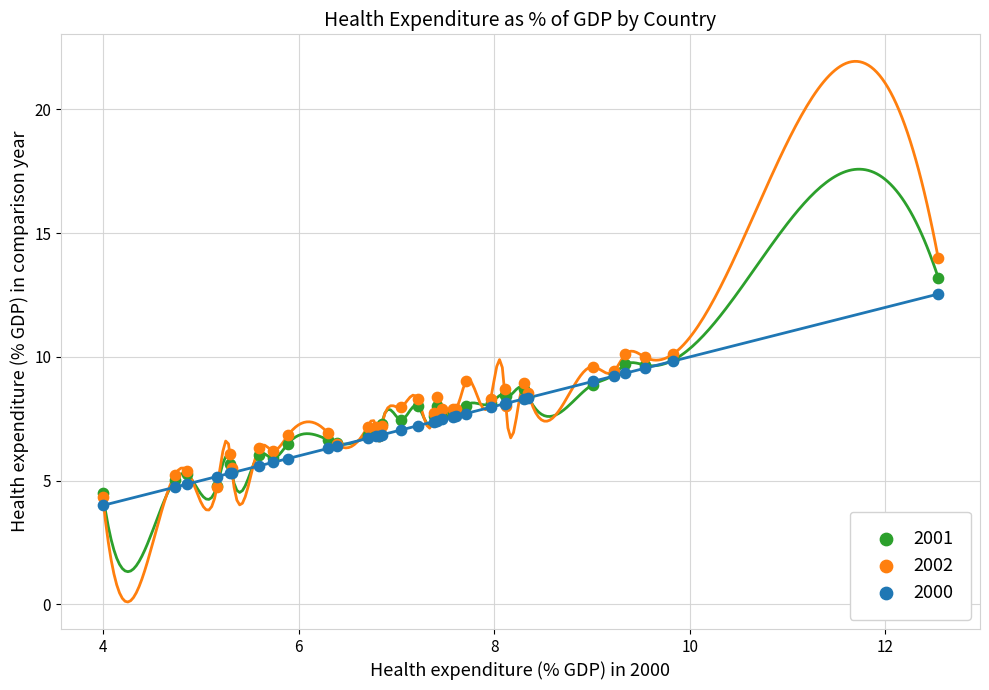

Which series has the widest spread of Y values?

2002